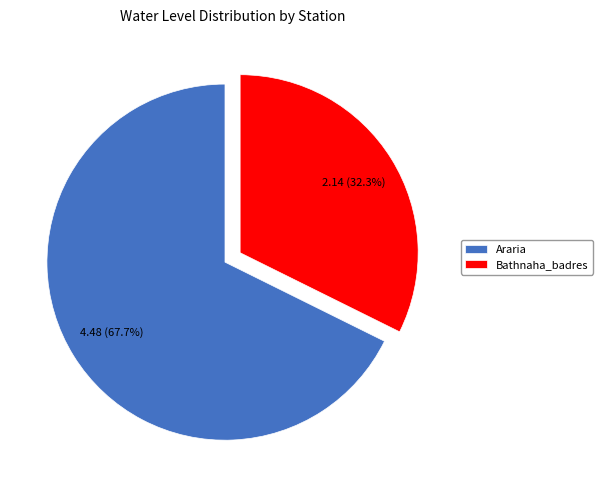

What is the largest slice in the pie chart?

Araria